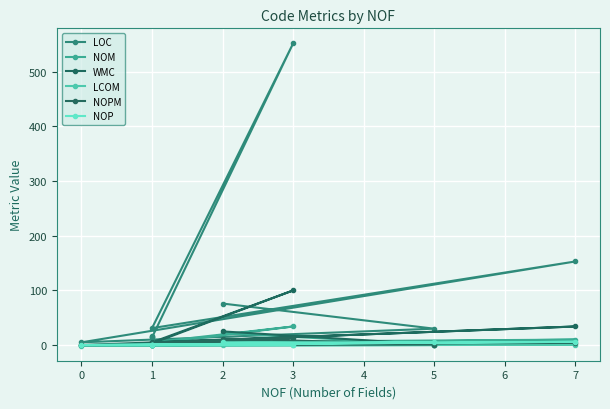

After their last crossing, which series has the higher values: NOPM or NOP?

NOPM